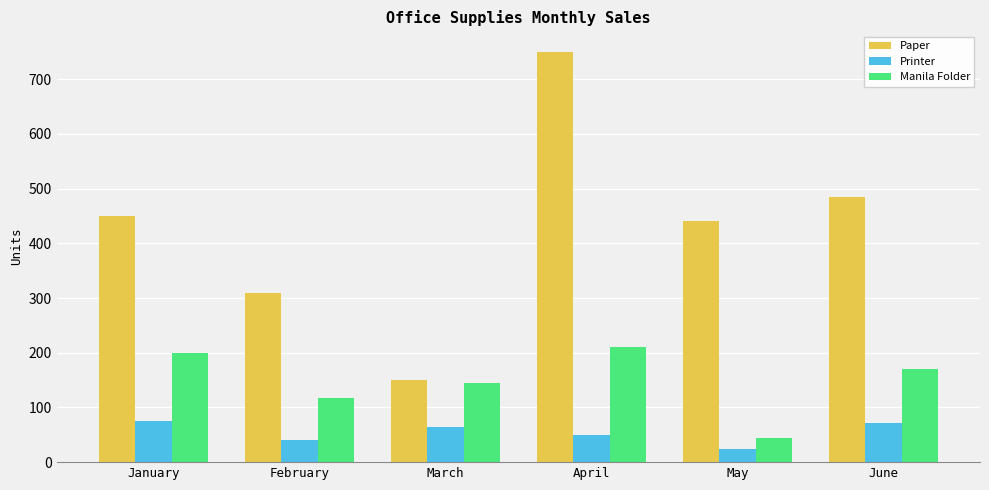

Which series has the largest total across all categories?

Paper